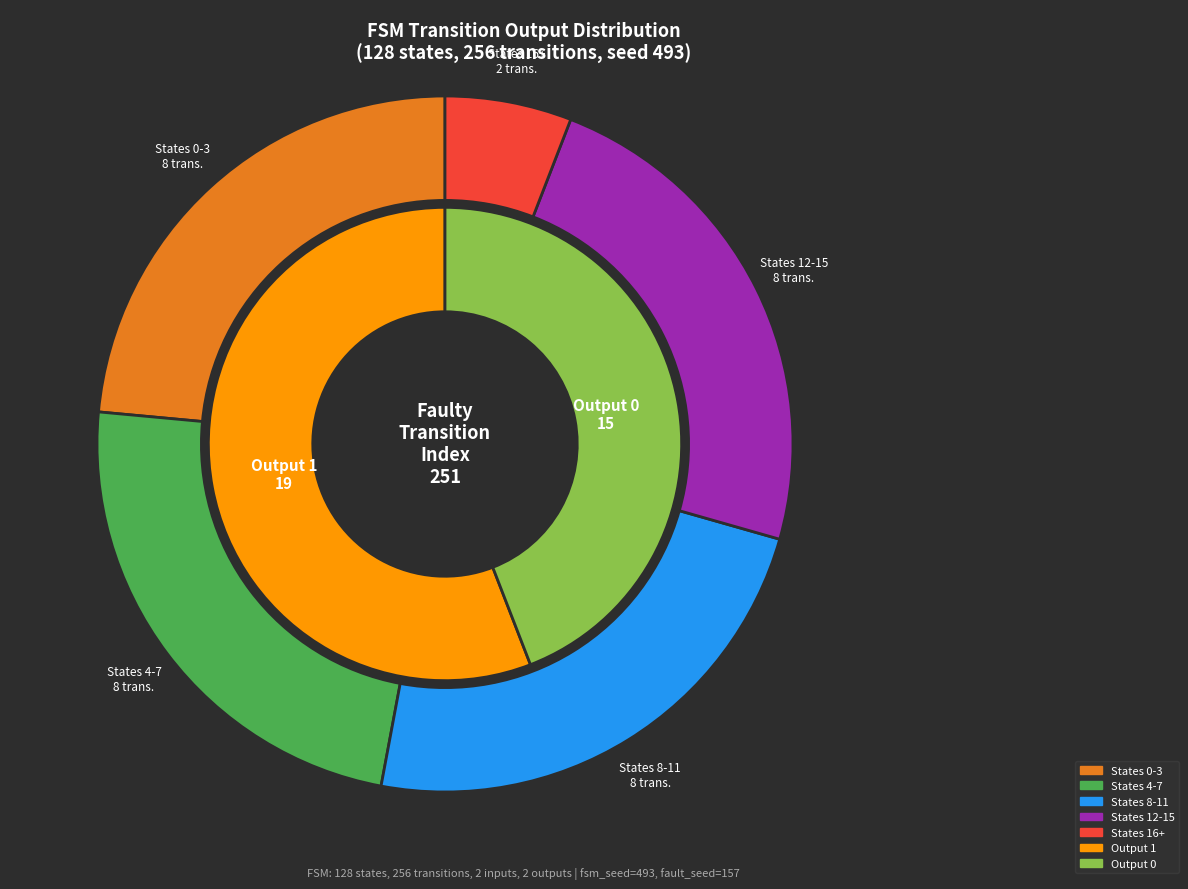

Does any single category account for the majority?

No